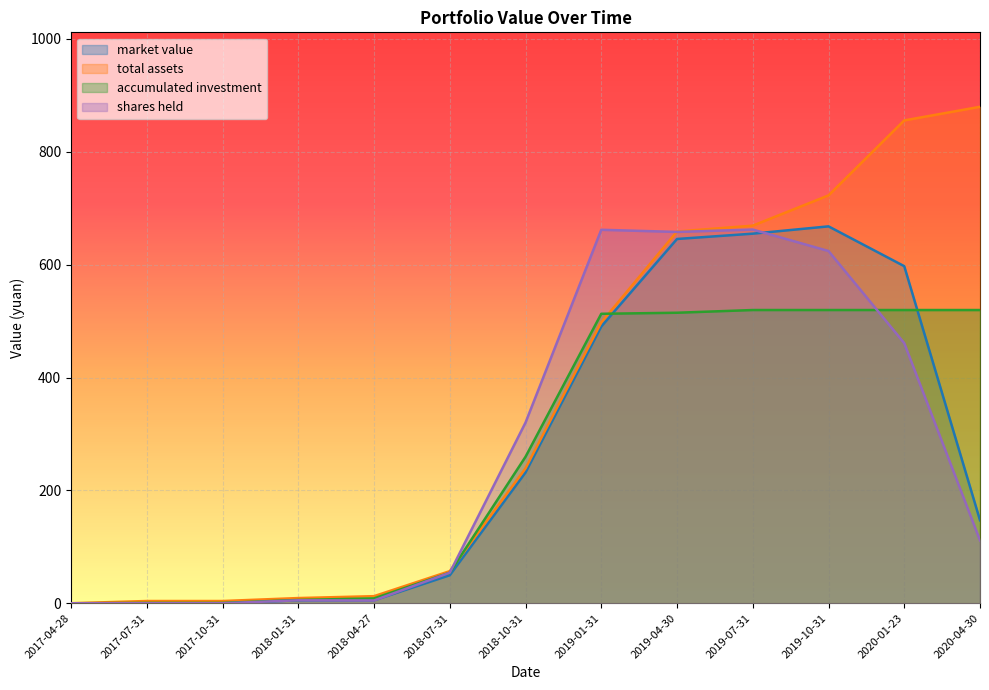

What is the maximum value for accumulated investment?

519.7